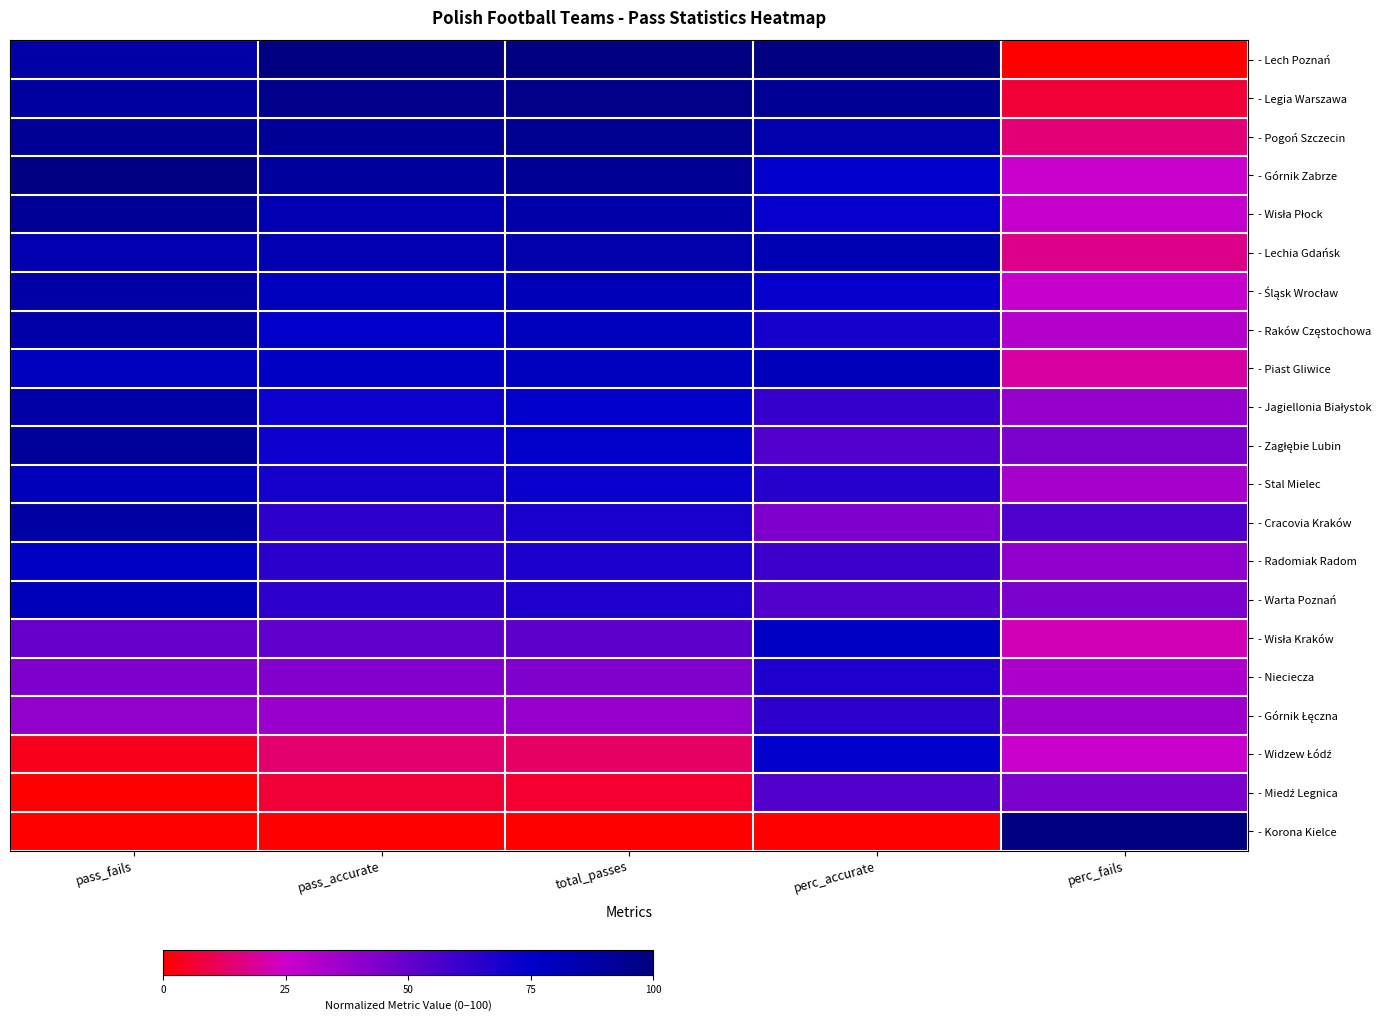

At total_passes, list the series in order from largest to smallest.

- Lech Poznań, - Legia Warszawa, - Pogoń Szczecin, - Górnik Zabrze, - Wisła Płock, - Lechia Gdańsk, - Śląsk Wrocław, - Raków Częstochowa, - Piast Gliwice, - Jagiellonia Białystok, - Zagłębie Lubin, - Stal Mielec, - Cracovia Kraków, - Radomiak Radom, - Warta Poznań, - Wisła Kraków, - Nieciecza, - Górnik Łęczna, - Widzew Łódź, - Miedź Legnica, - Korona Kielce